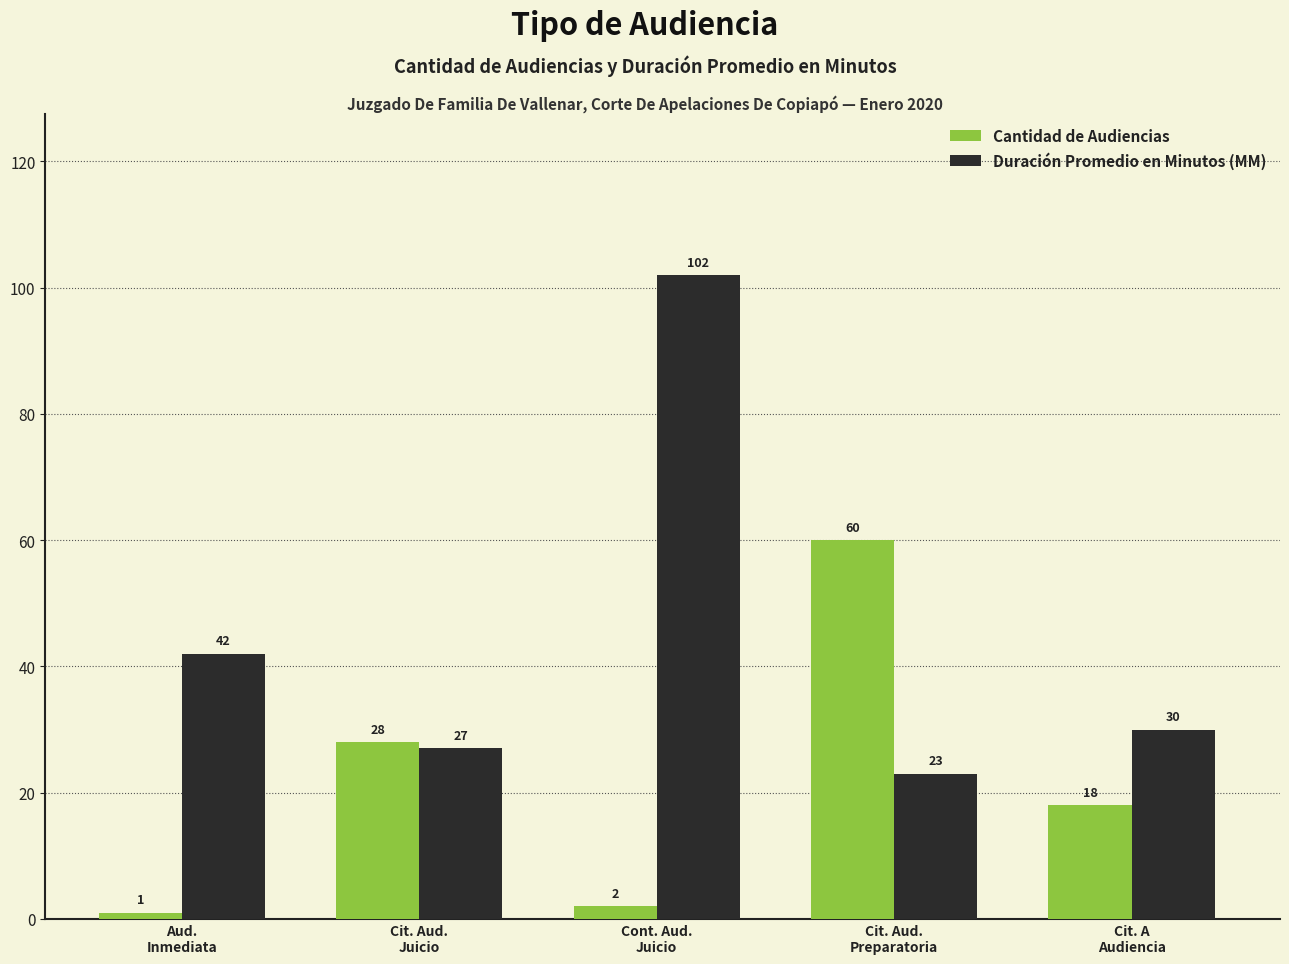

Reading left to right, list all the values displayed in this chart.

Cantidad de Audiencias: Aud.
Inmediata=1	Cit. Aud.
Juicio=28	Cont. Aud.
Juicio=2	Cit. Aud.
Preparatoria=60	Cit. A
Audiencia=18
Duración Promedio en Minutos (MM): Aud.
Inmediata=42	Cit. Aud.
Juicio=27	Cont. Aud.
Juicio=102	Cit. Aud.
Preparatoria=23	Cit. A
Audiencia=30